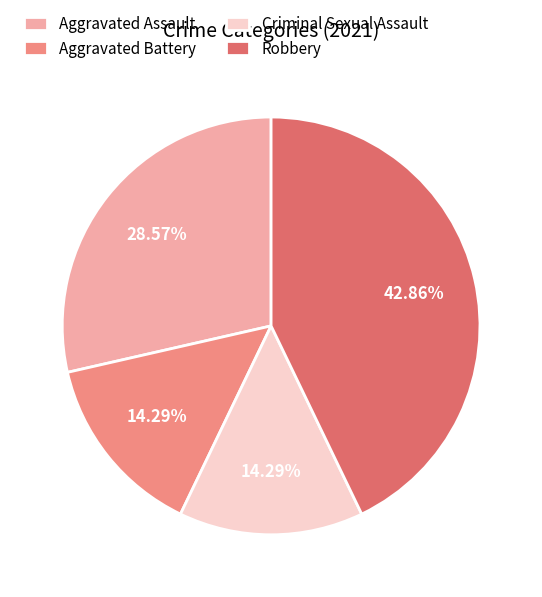

What is the ratio of the value at Aggravated Battery to the value at Criminal Sexual Assault?

1.0